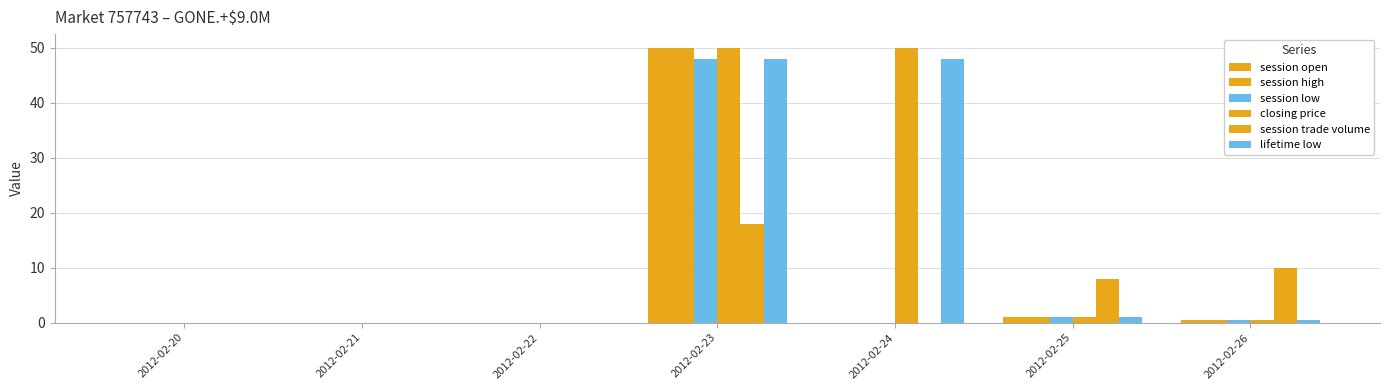

At how many categories does at least one series exceed 40?

2